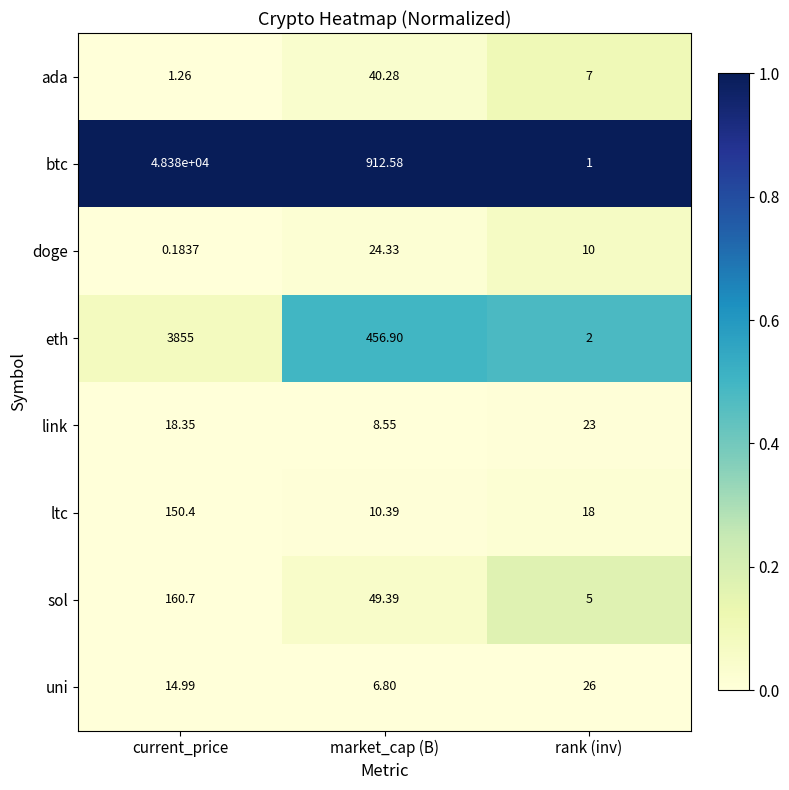

Rank the series at rank (inv) from lowest to highest value.

btc, eth, sol, ada, doge, ltc, link, uni